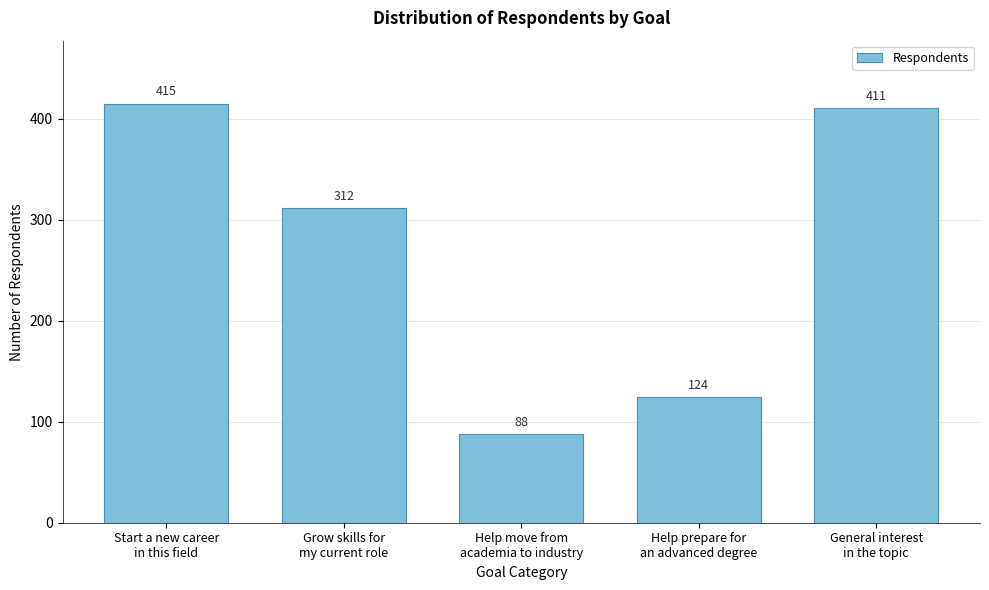

Reading right to left, transcribe all the data shown in this chart.

411	124	88	312	415